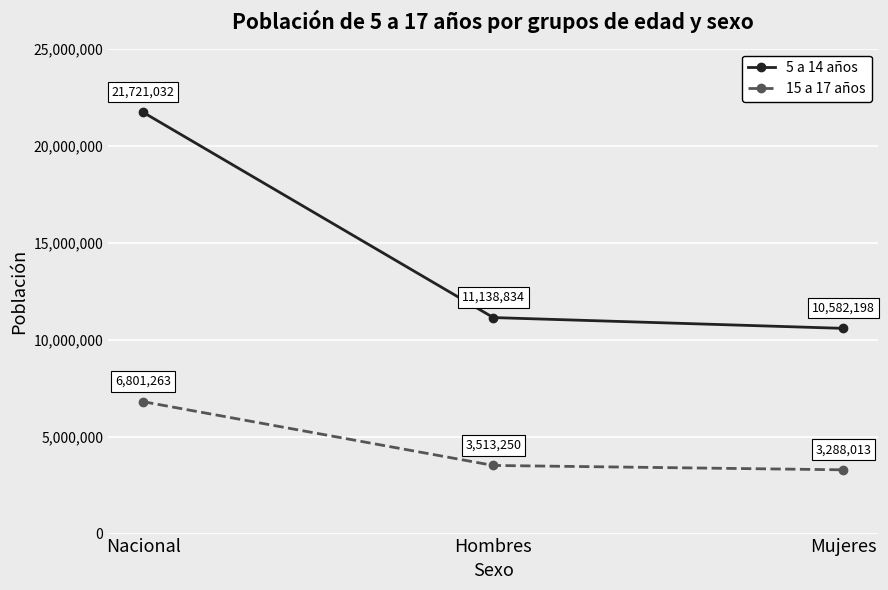

Which series has the widest spread of values?

5 a 14 años